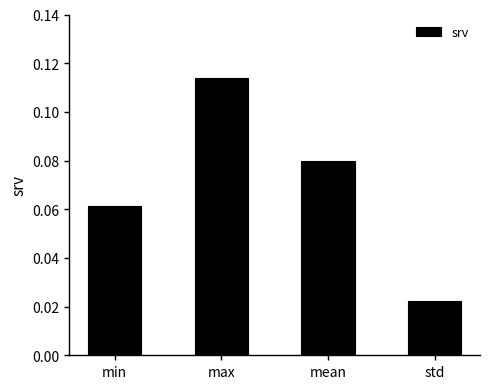

What is the sum of all values?

0.3